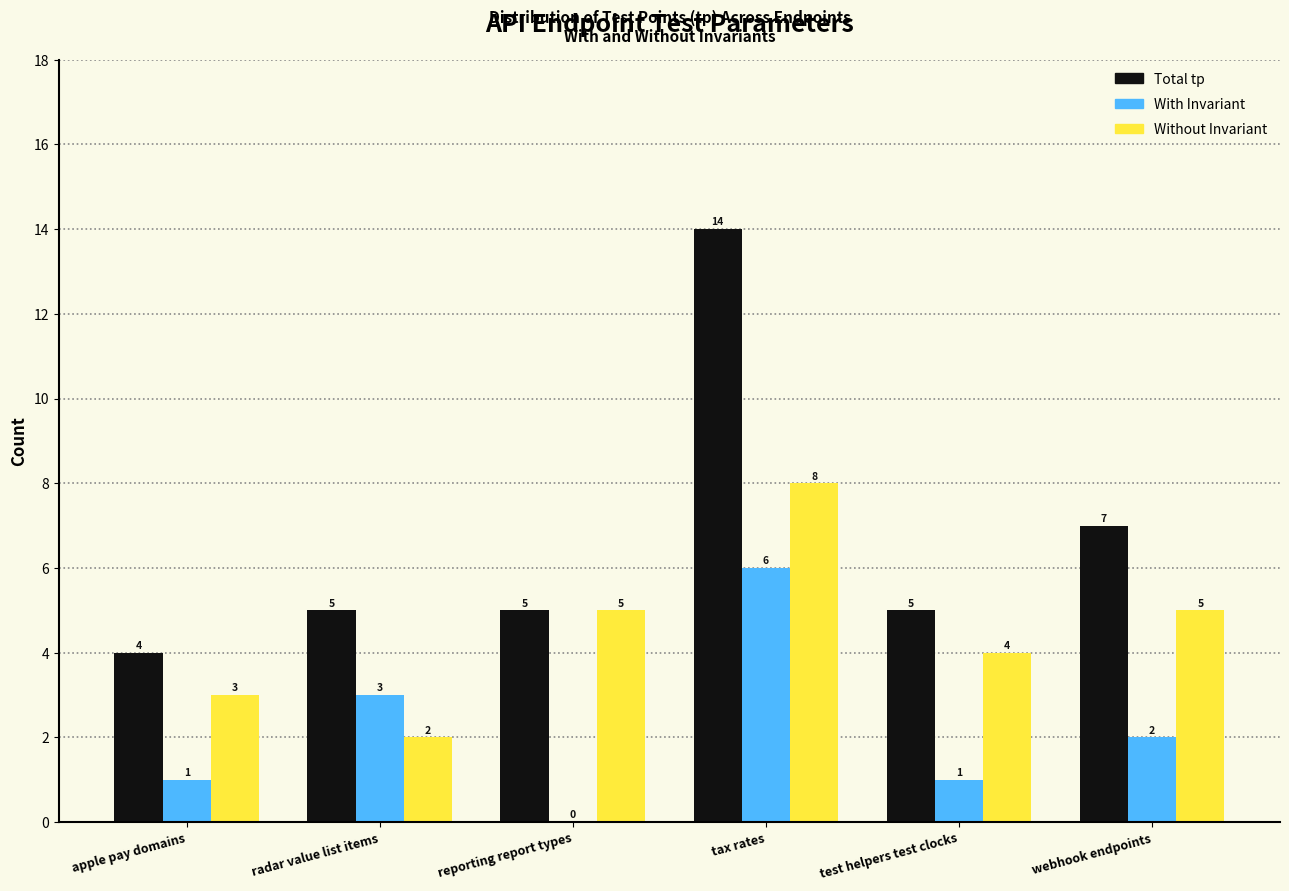

Reading left to right, list all the values displayed in this chart.

Total tp: apple pay domains=4	radar value list items=5	reporting report types=5	tax rates=14	test helpers test clocks=5	webhook endpoints=7
With Invariant: apple pay domains=1	radar value list items=3	reporting report types=0	tax rates=6	test helpers test clocks=1	webhook endpoints=2
Without Invariant: apple pay domains=3	radar value list items=2	reporting report types=5	tax rates=8	test helpers test clocks=4	webhook endpoints=5